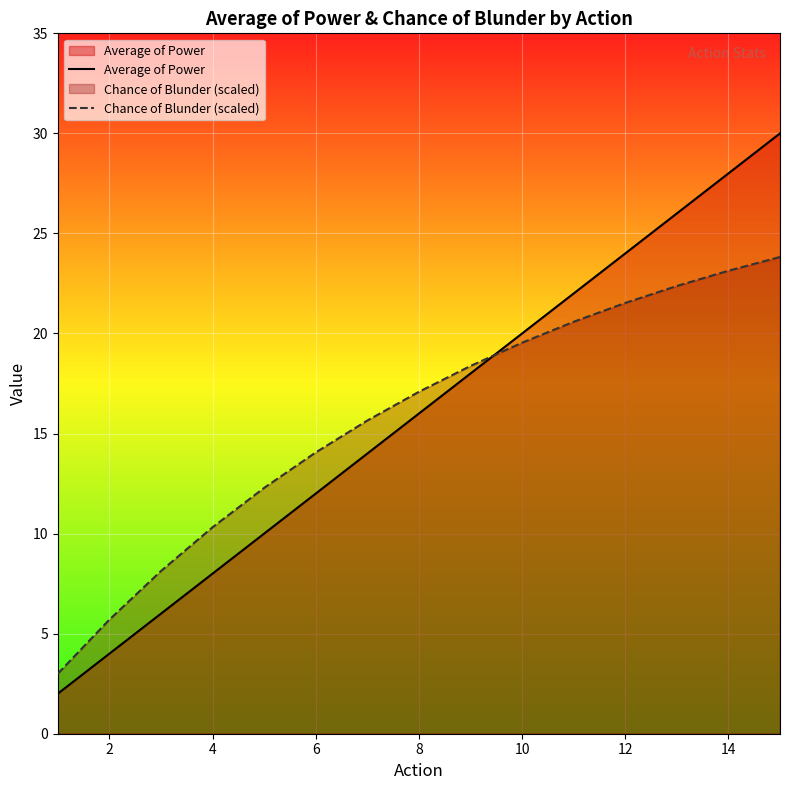

What is the average value of the Chance of Blunder (scaled) series?

15.7